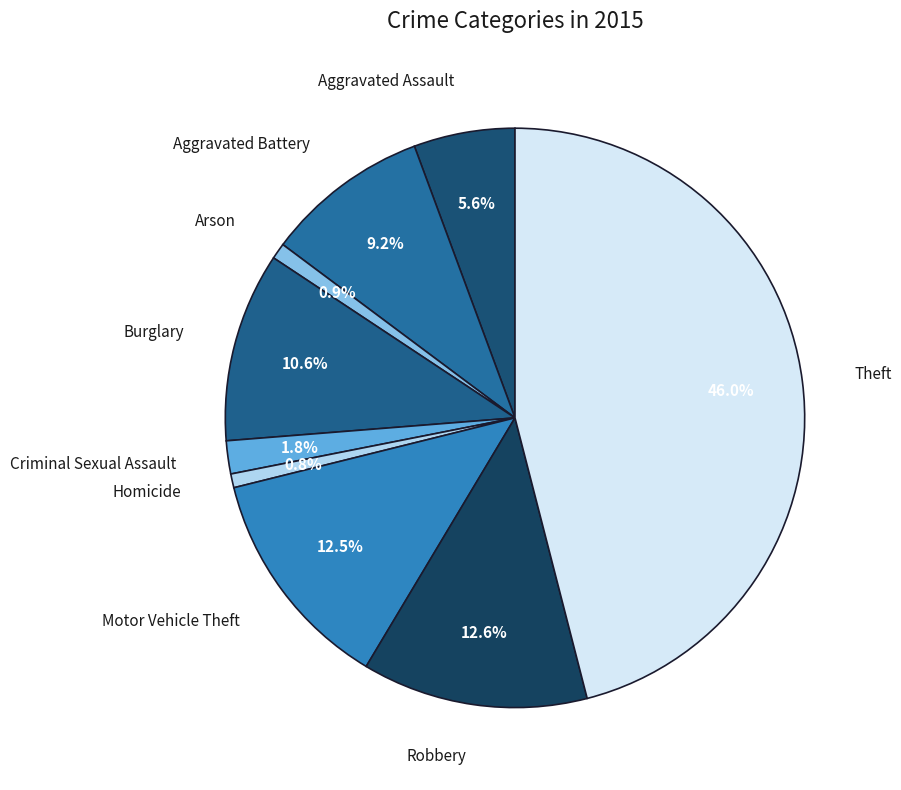

Does Arson represent more than half of the total?

No